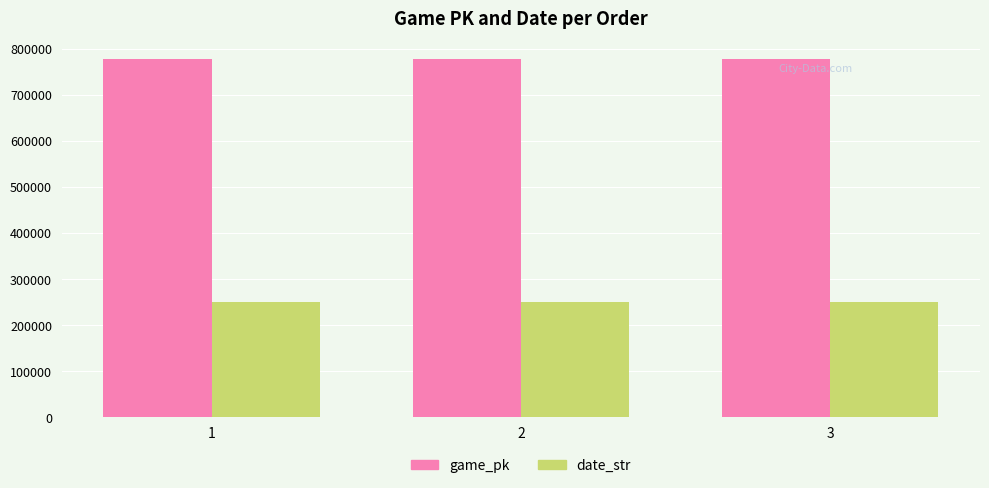

Rank the series by their maximum value, from highest to lowest.

game_pk, date_str